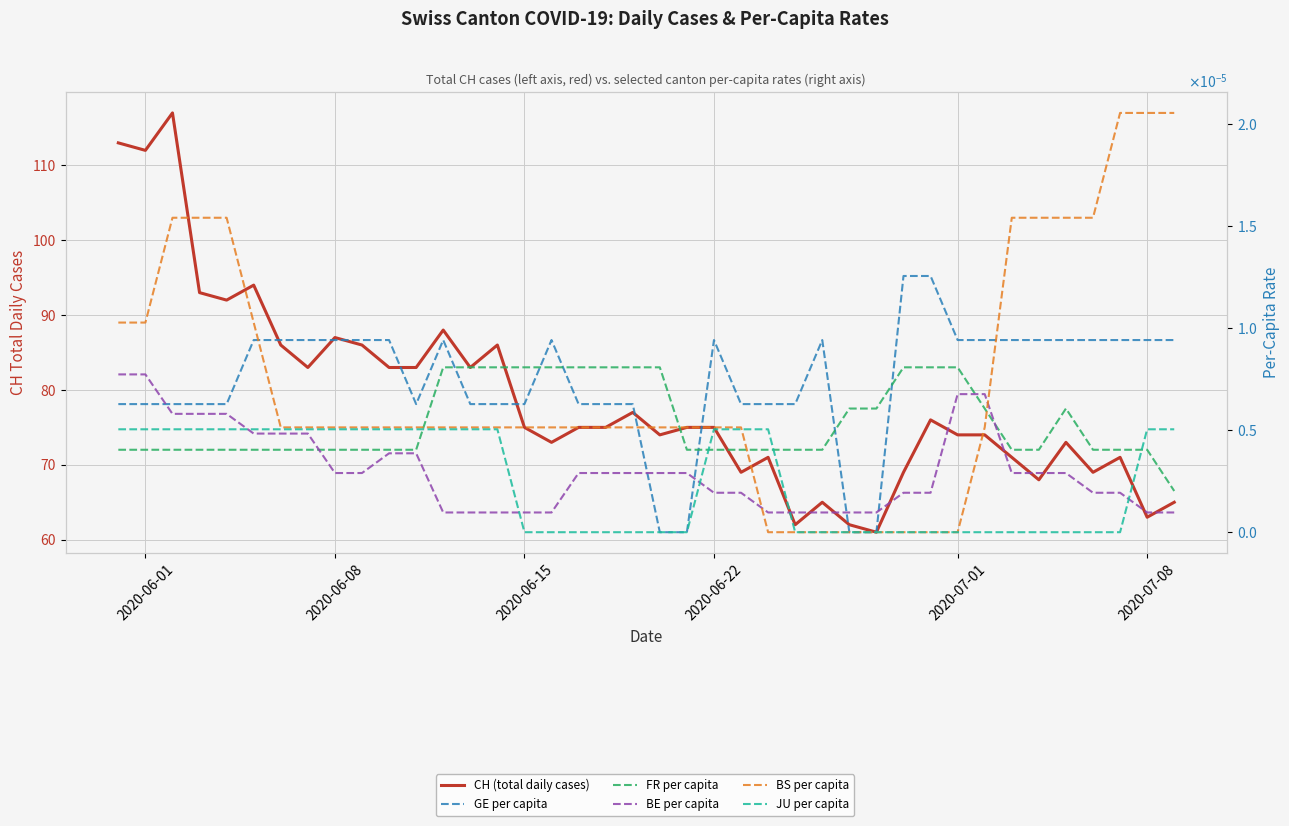

At which label does JU per capita reach its minimum?

2020-06-15